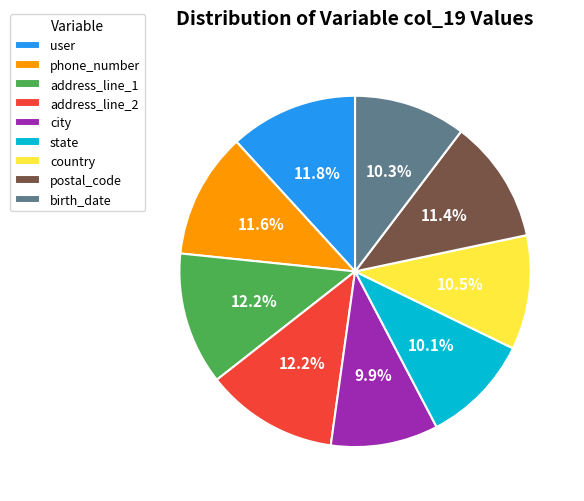

What is the ratio of the value at birth_date to the value at phone_number?

0.9